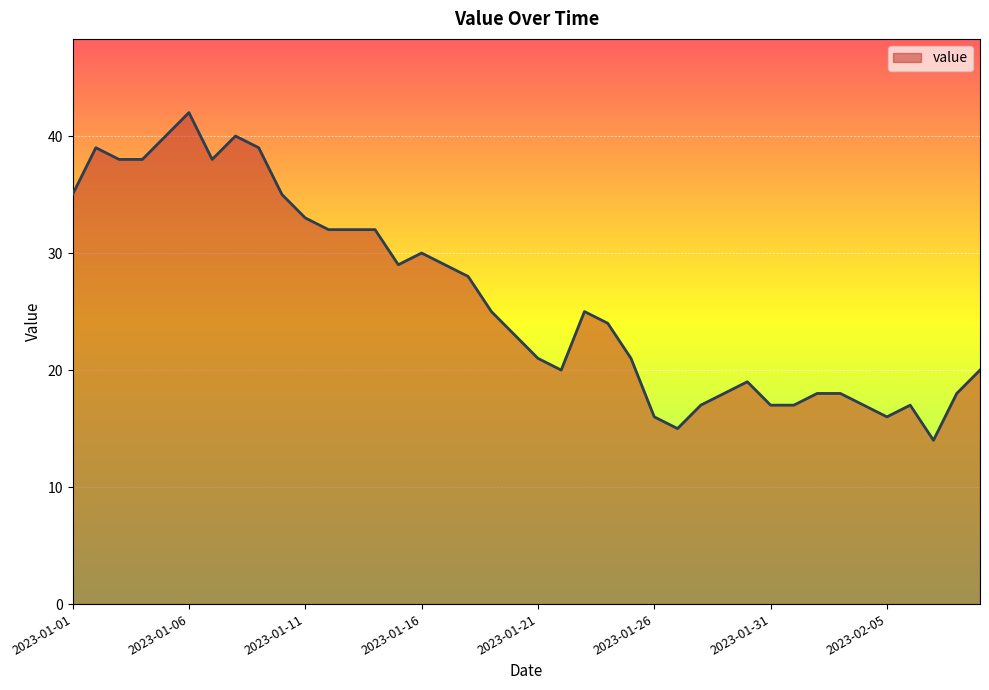

What is the minimum value shown in the chart?

14